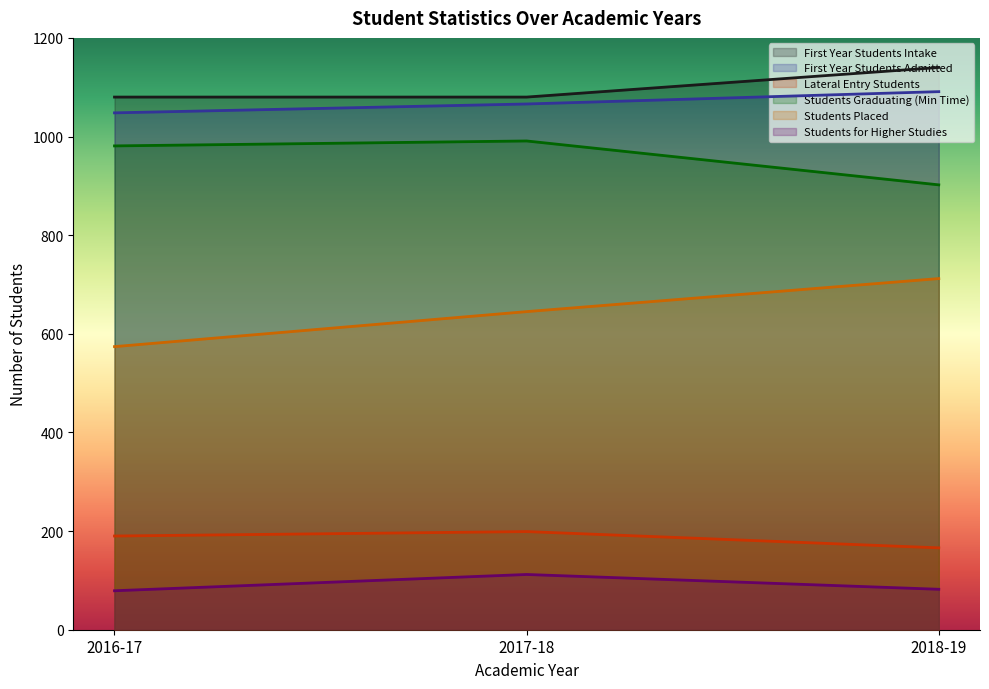

Is it true that Lateral Entry Students equals 45 at 2017-18?

False